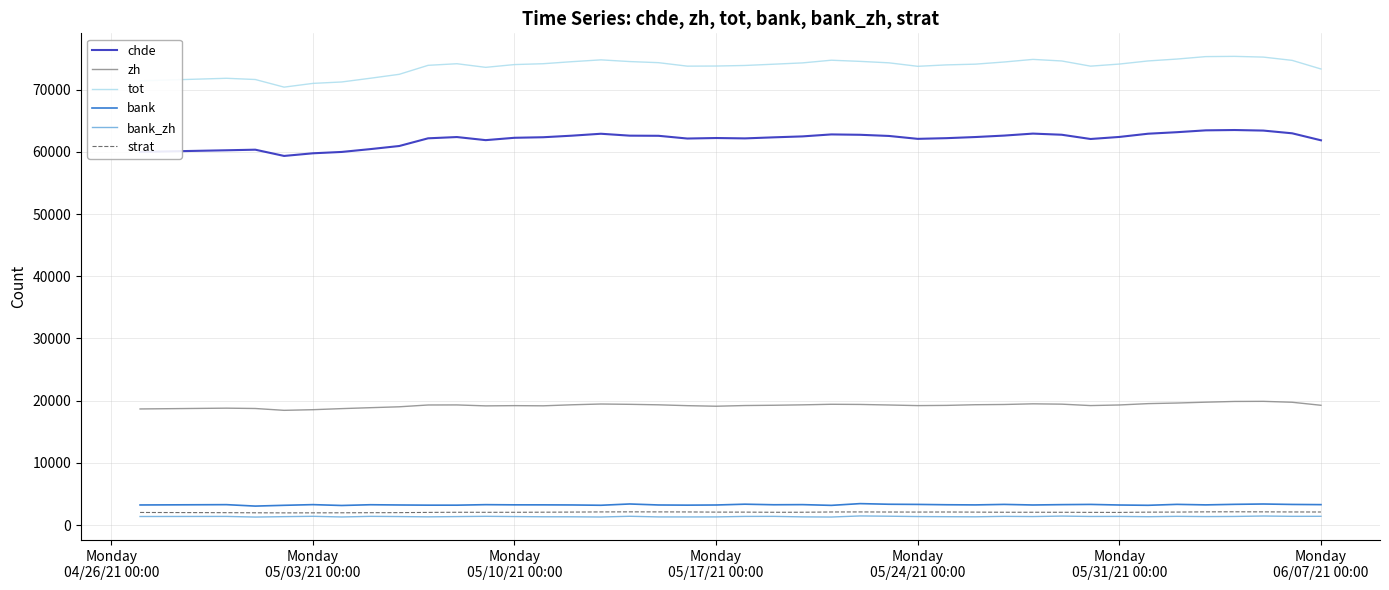

True or false: chde and strat cross at least once.

False